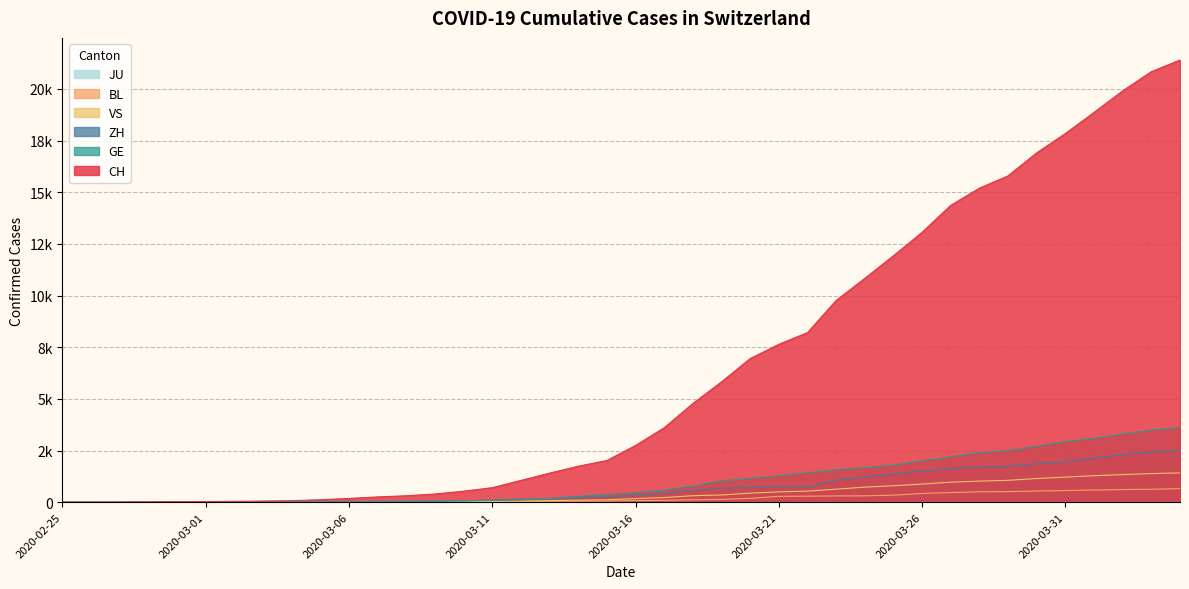

At which category is the sum across all series the highest?

2020-04-04